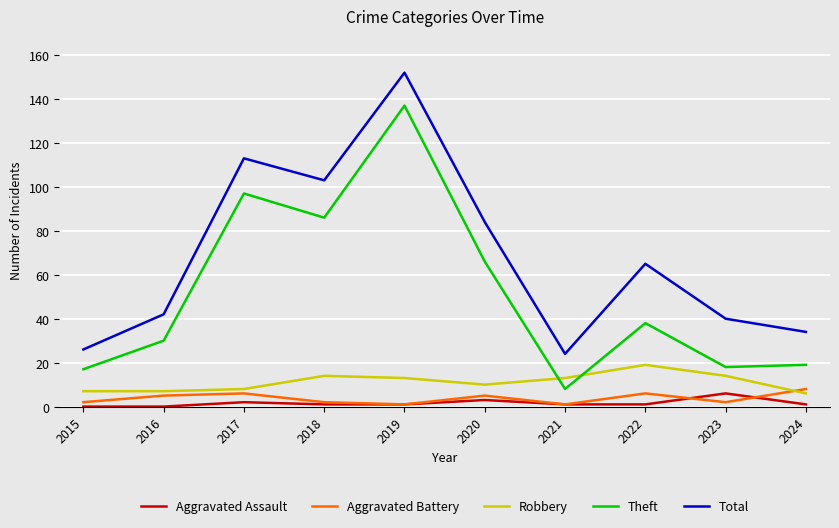

List the series in order of their peak value, highest first.

Total, Theft, Robbery, Aggravated Battery, Aggravated Assault